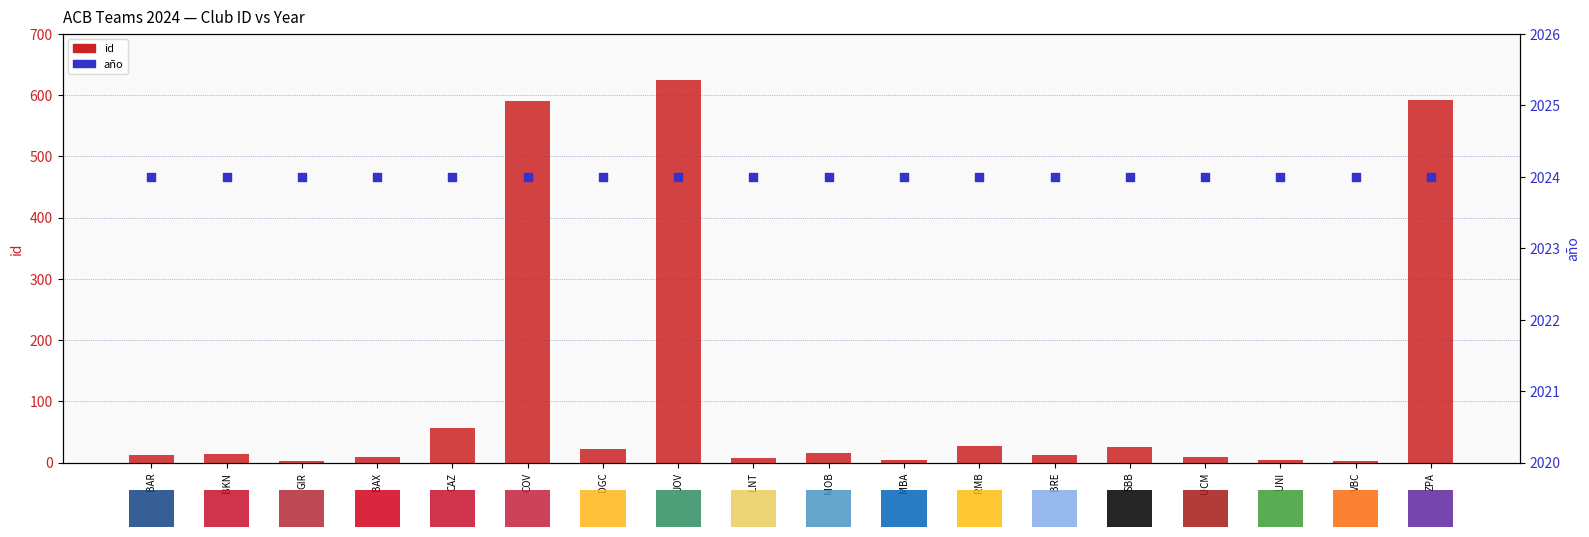

At which category is the sum across all series the highest?

JOV